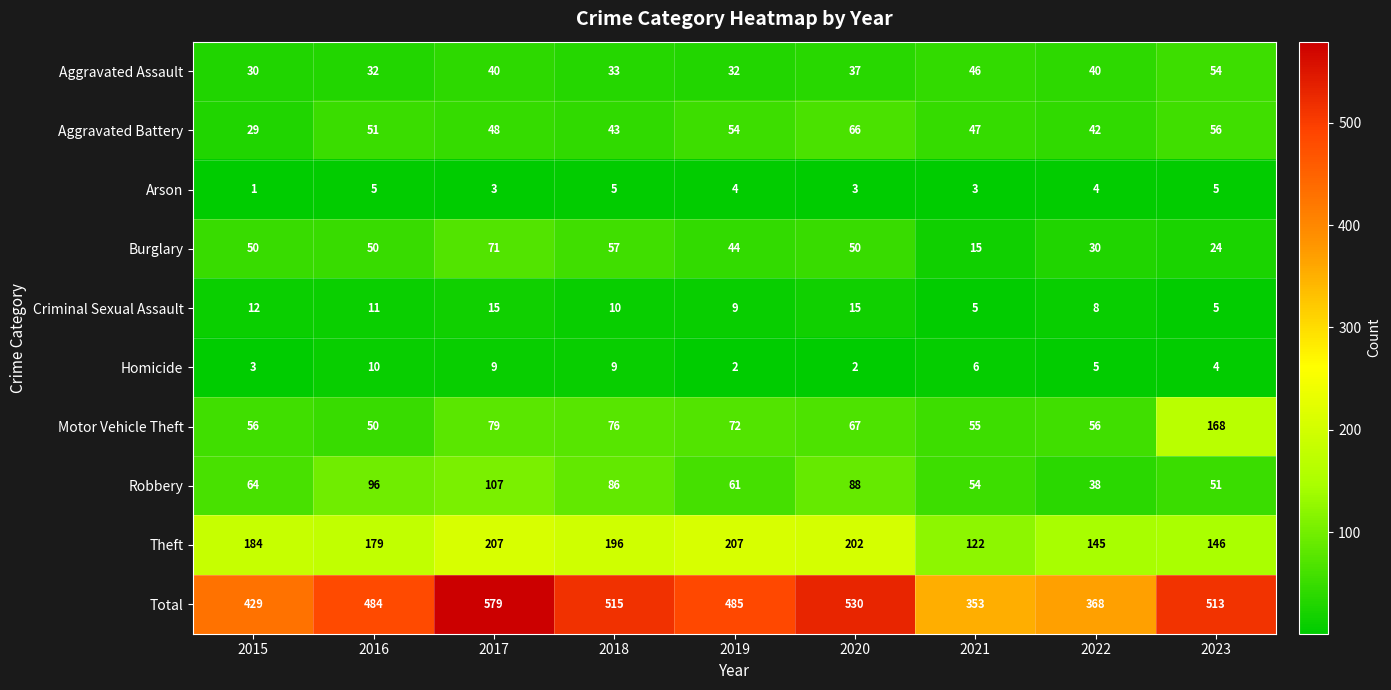

Which category has the highest value across all series?

2017